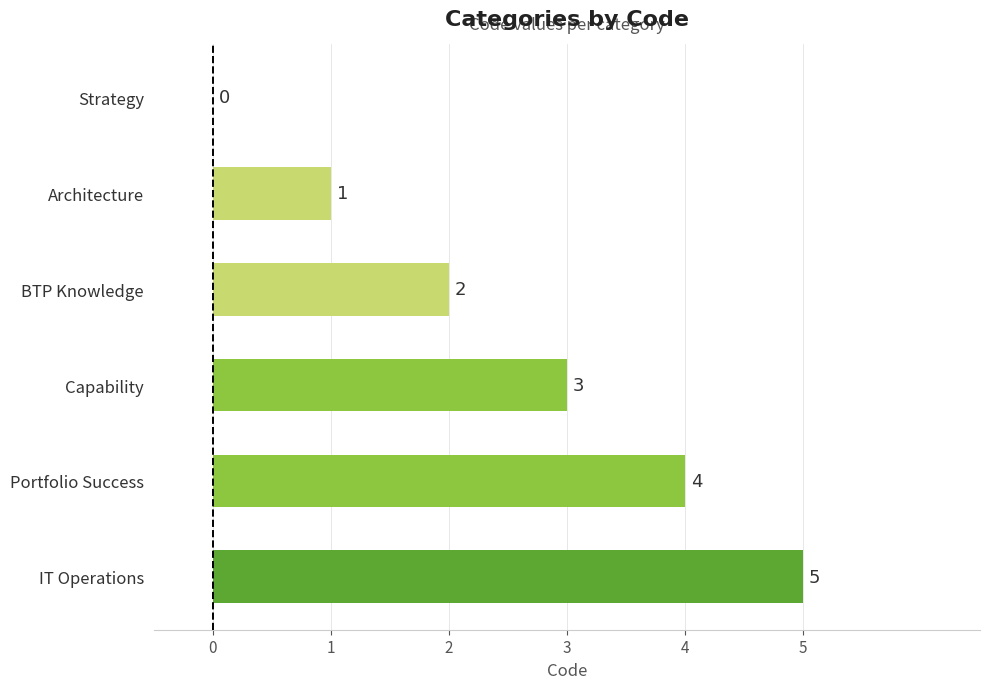

Where is the data nearest to the value 2?

BTP Knowledge